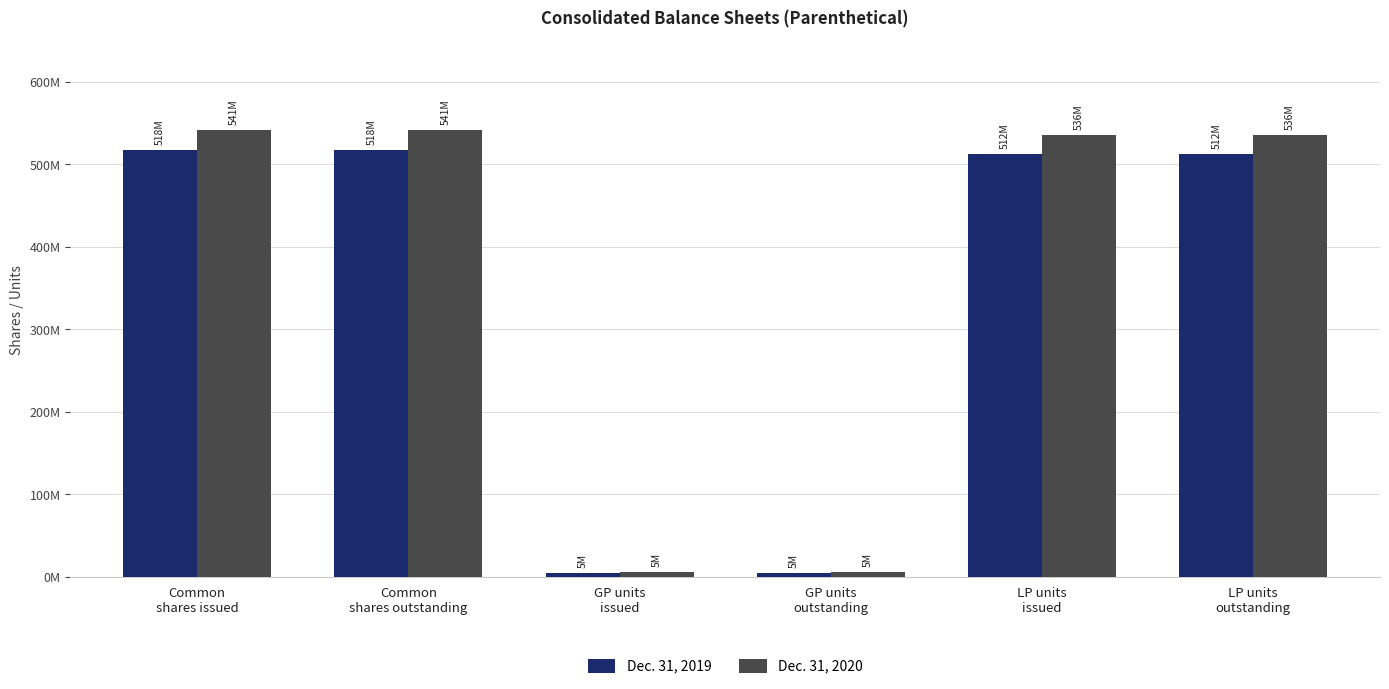

Are the bars horizontal?

No